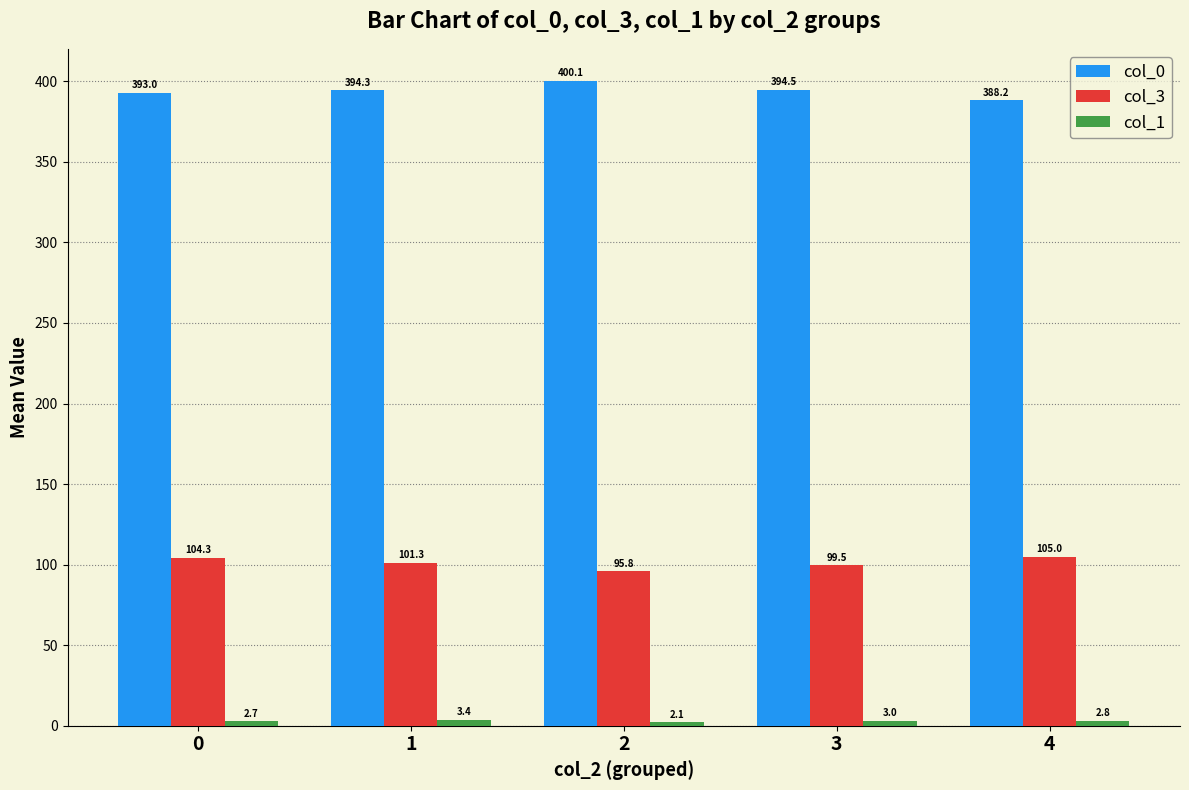

True or false: col_3 has a value of 104.3 at 0.

True